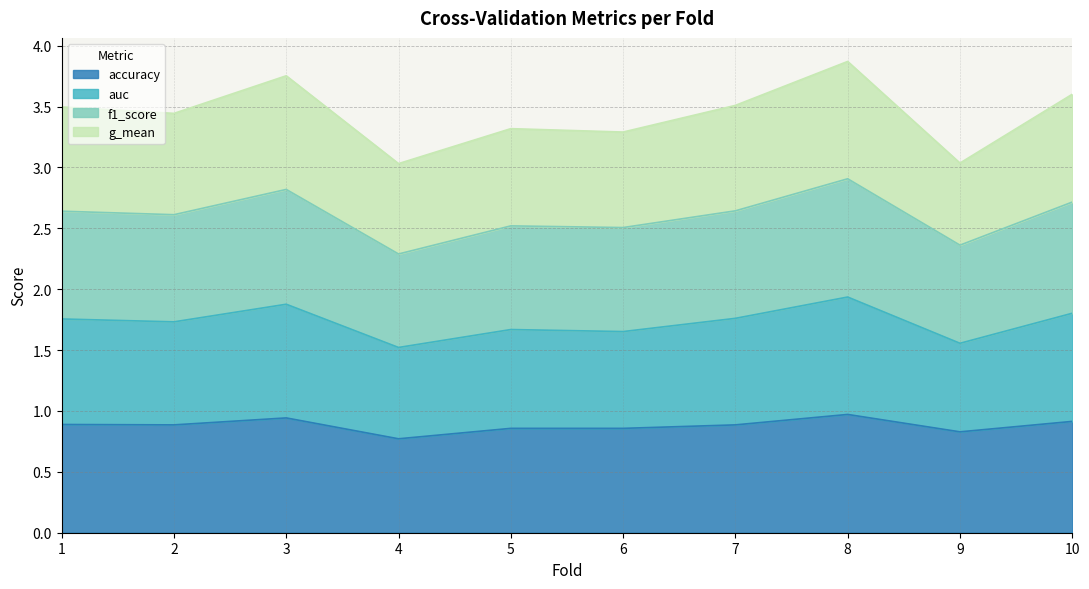

Is it true that accuracy equals 0.8 at 4?

True